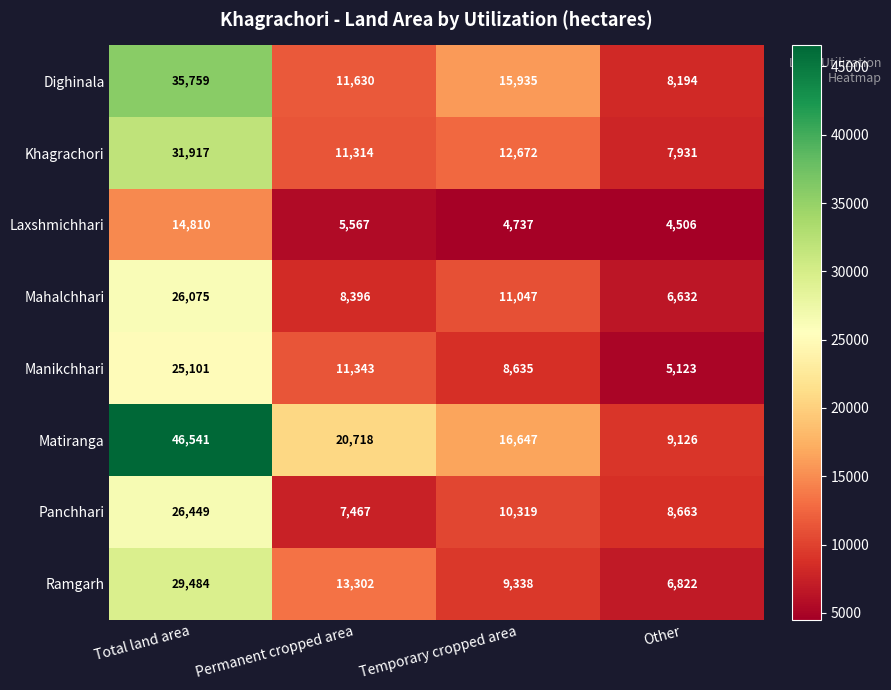

Which series has the largest total across all categories?

Matiranga